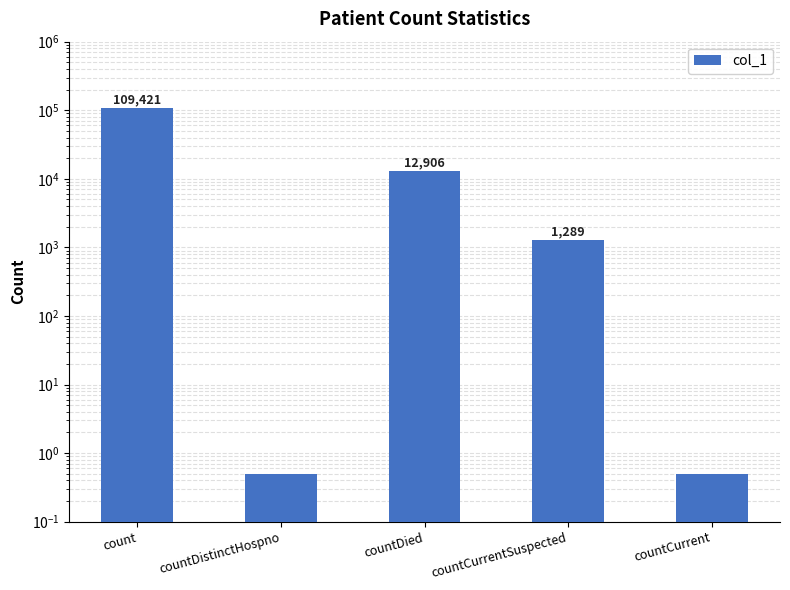

Reading left to right, what are all the values shown in this chart?

count=109421.0	countDistinctHospno=0.5	countDied=12906.0	countCurrentSuspected=1289.0	countCurrent=0.5